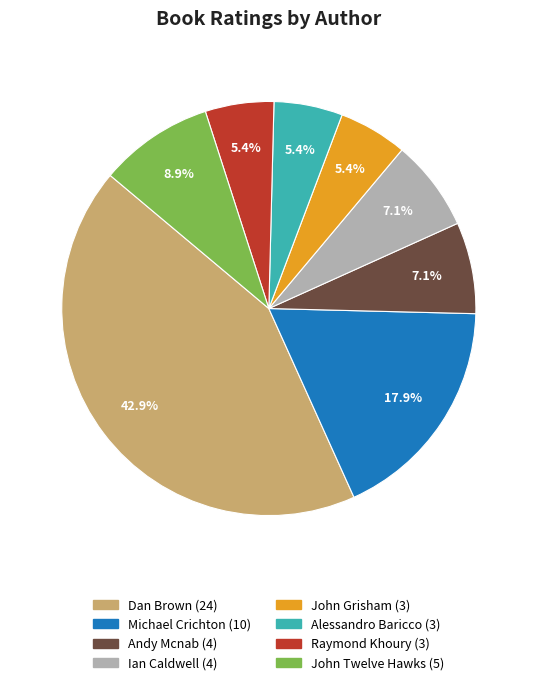

To the nearest percent, what portion does Andy Mcnab represent?

7%